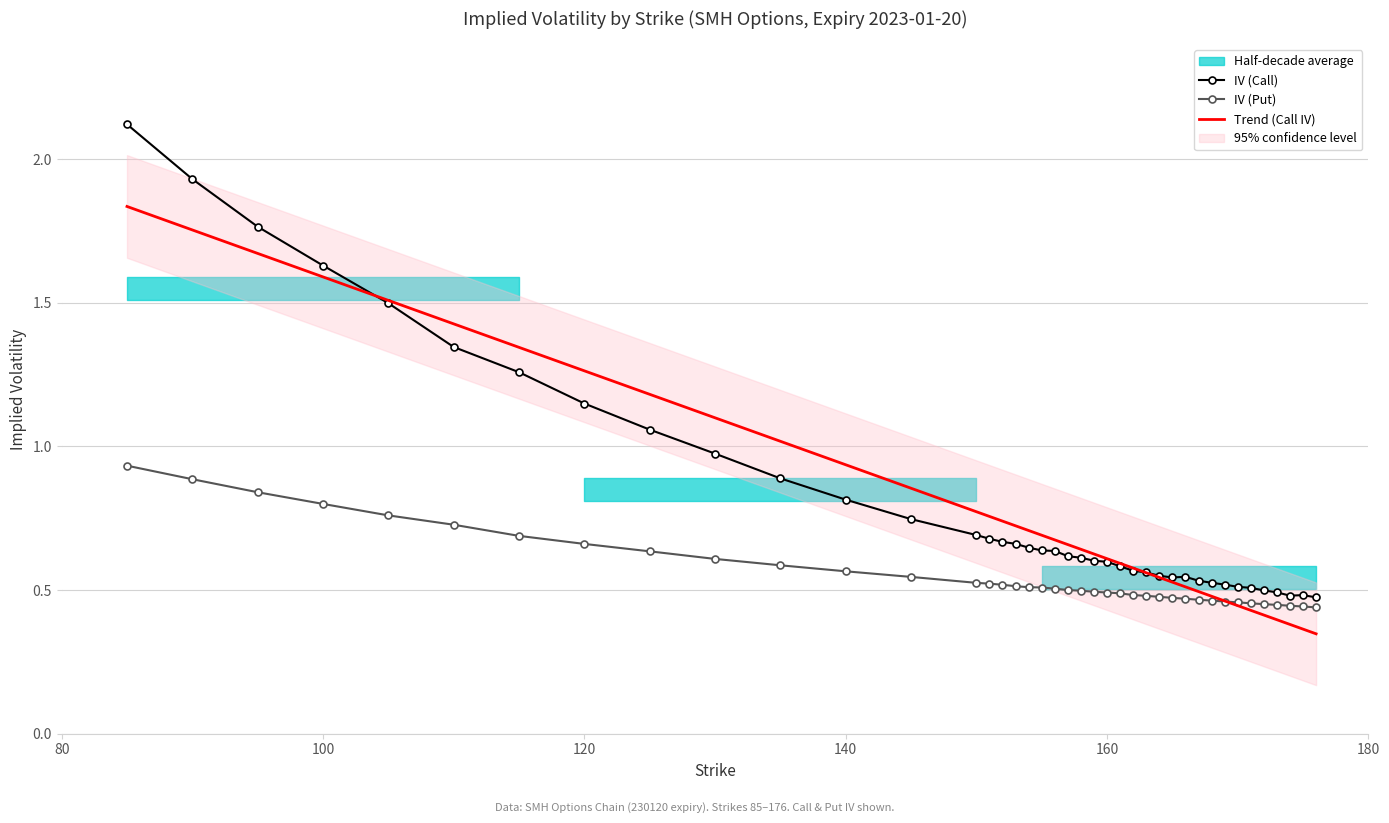

What is the difference between the second highest and second lowest values in the iv_call series?

1.4